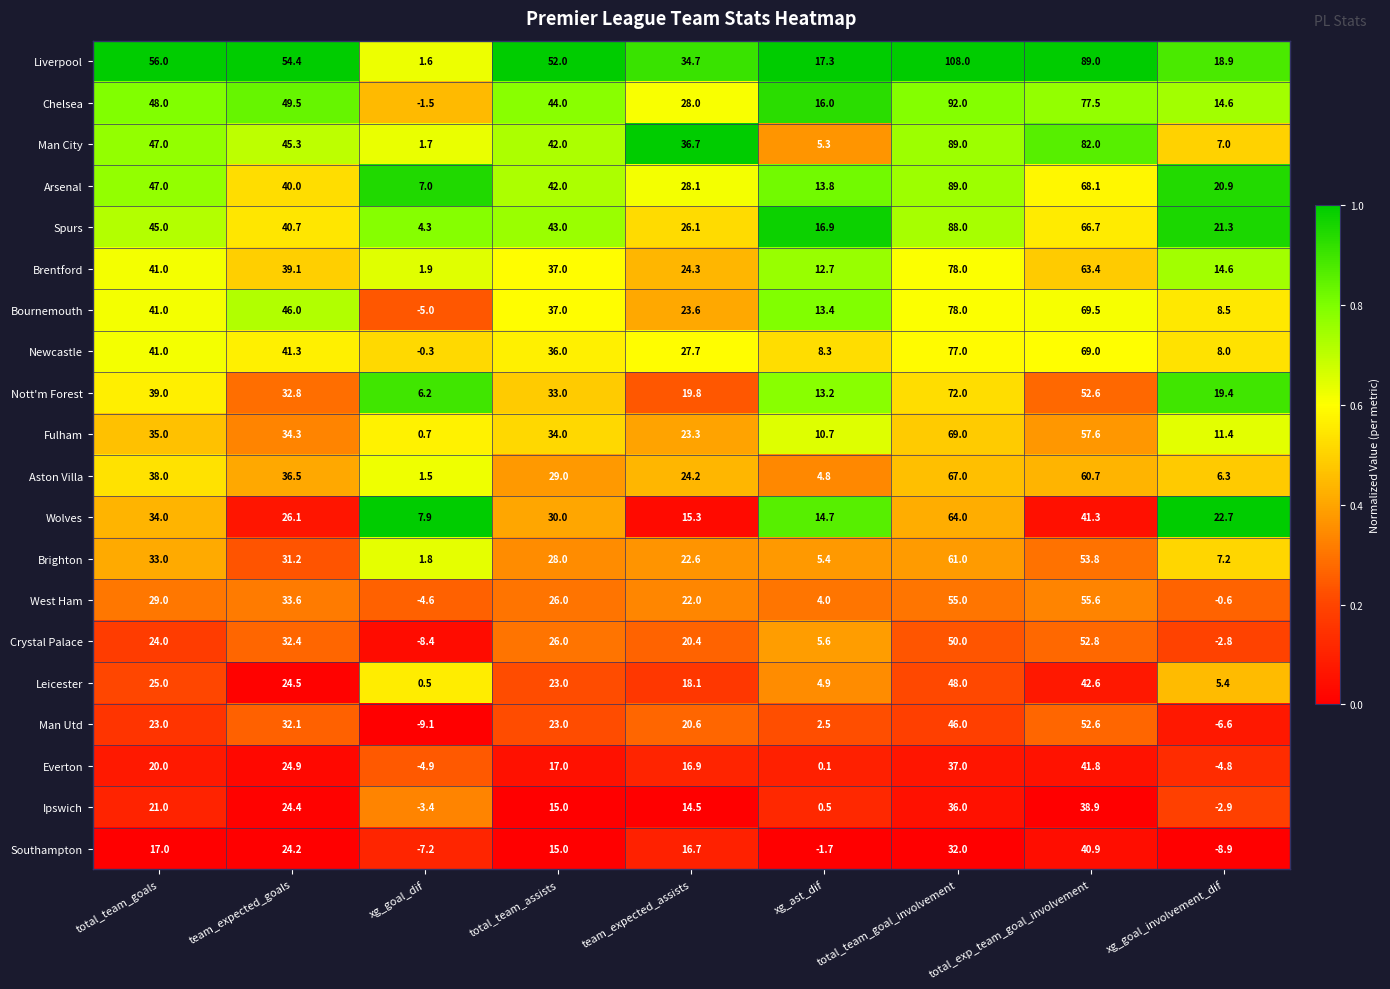

Is the value of Brighton at total_exp_team_goal_involvement greater than the value of Crystal Palace at xg_goal_involvement_dif?

Yes